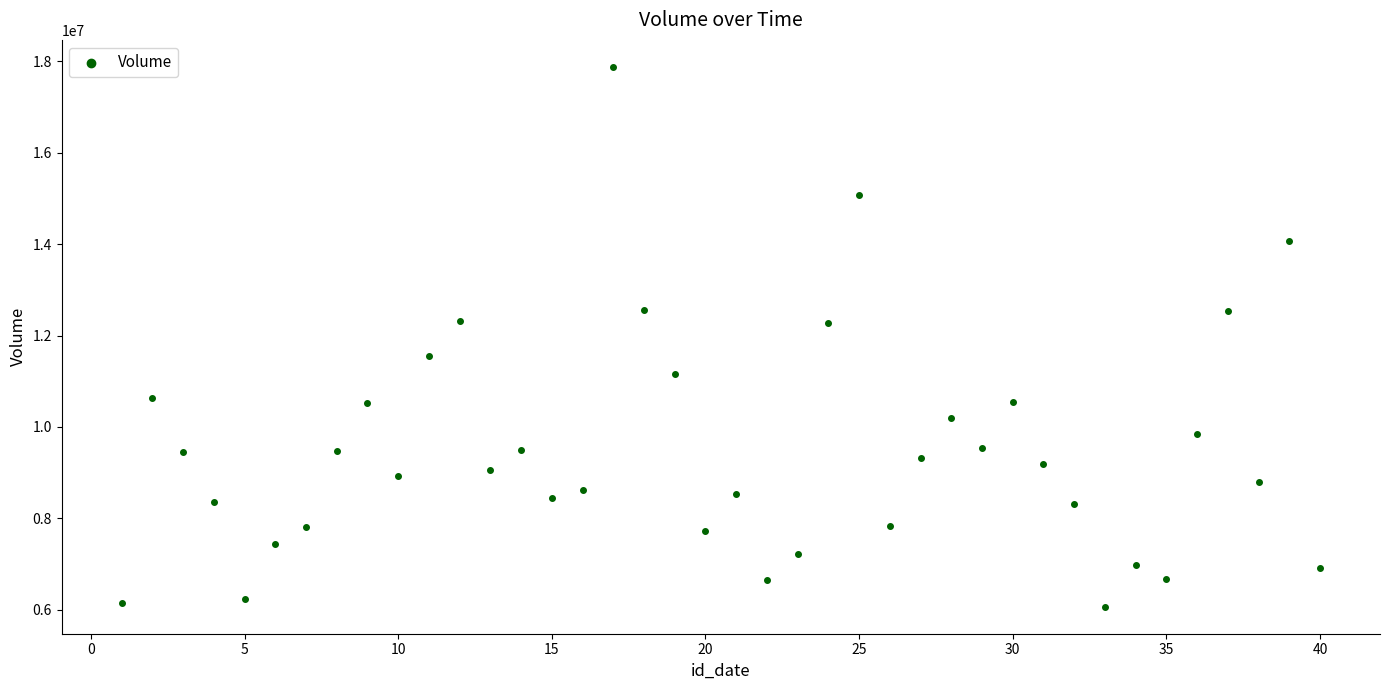

What is the range of Y values (max minus min)?

11807163